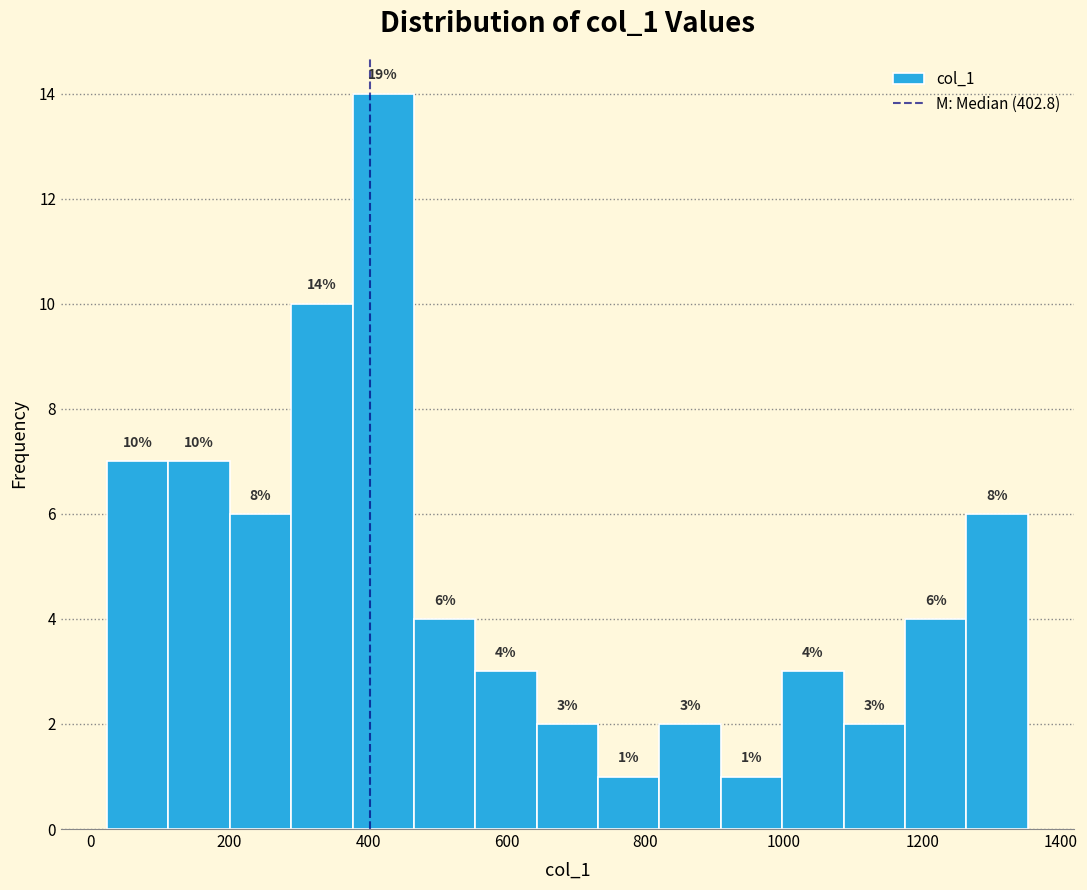

Over which range of the x-axis is the bar tallest?

380 to 460